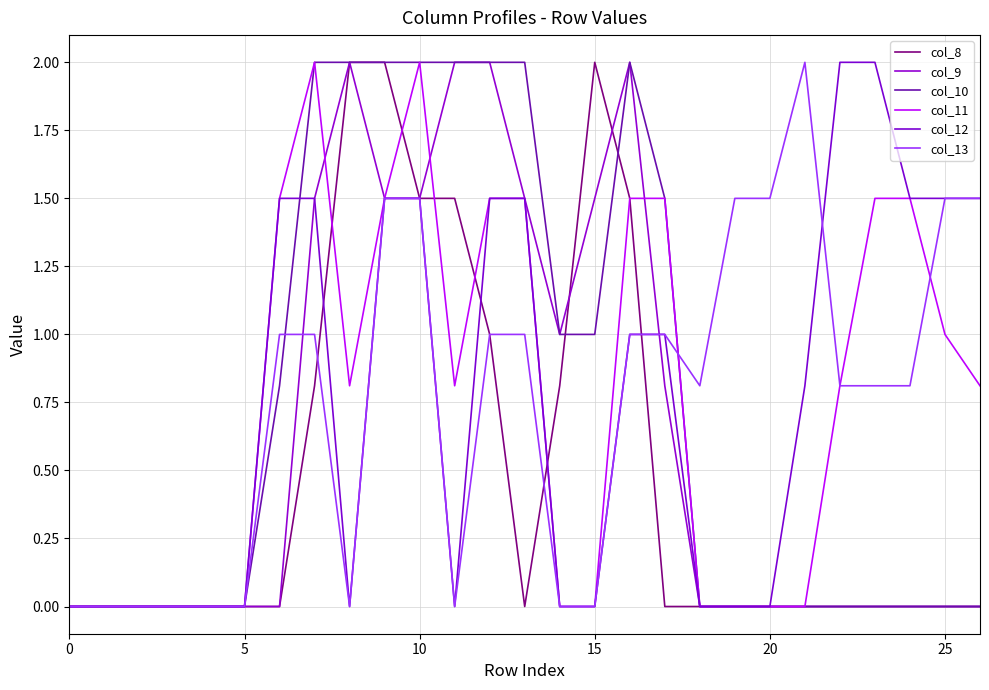

Does the chart display data point markers on the line(s)?

No